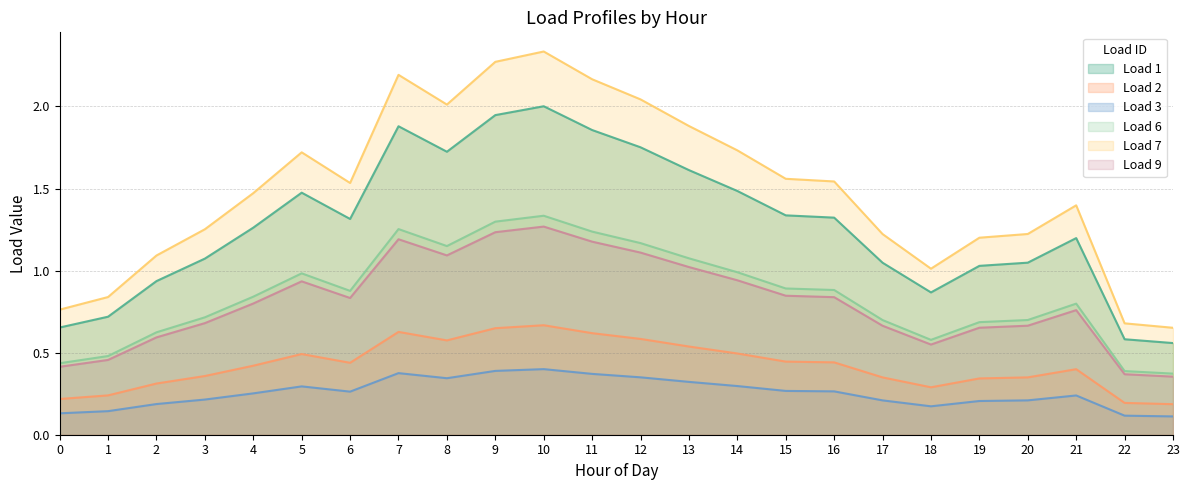

Reading right to left, extract all data points from this chart.

Load 1: 0.6	0.6	1.2	1.0	1.0	0.9	1.0	1.3	1.3	1.5	1.6	1.8	1.9	2.0	1.9	1.7	1.9	1.3	1.5	1.3	1.1	0.9	0.7	0.7
Load 2: 0.2	0.2	0.4	0.3	0.3	0.3	0.3	0.4	0.4	0.5	0.5	0.6	0.6	0.7	0.6	0.6	0.6	0.4	0.5	0.4	0.4	0.3	0.2	0.2
Load 3: 0.1	0.1	0.2	0.2	0.2	0.2	0.2	0.3	0.3	0.3	0.3	0.3	0.4	0.4	0.4	0.3	0.4	0.3	0.3	0.3	0.2	0.2	0.1	0.1
Load 6: 0.4	0.4	0.8	0.7	0.7	0.6	0.7	0.9	0.9	1.0	1.1	1.2	1.2	1.3	1.3	1.1	1.3	0.9	1.0	0.8	0.7	0.6	0.5	0.4
Load 7: 0.7	0.7	1.4	1.2	1.2	1.0	1.2	1.5	1.6	1.7	1.9	2.0	2.2	2.3	2.3	2.0	2.2	1.5	1.7	1.5	1.3	1.1	0.8	0.8
Load 9: 0.4	0.4	0.8	0.7	0.7	0.5	0.7	0.8	0.8	0.9	1.0	1.1	1.2	1.3	1.2	1.1	1.2	0.8	0.9	0.8	0.7	0.6	0.5	0.4